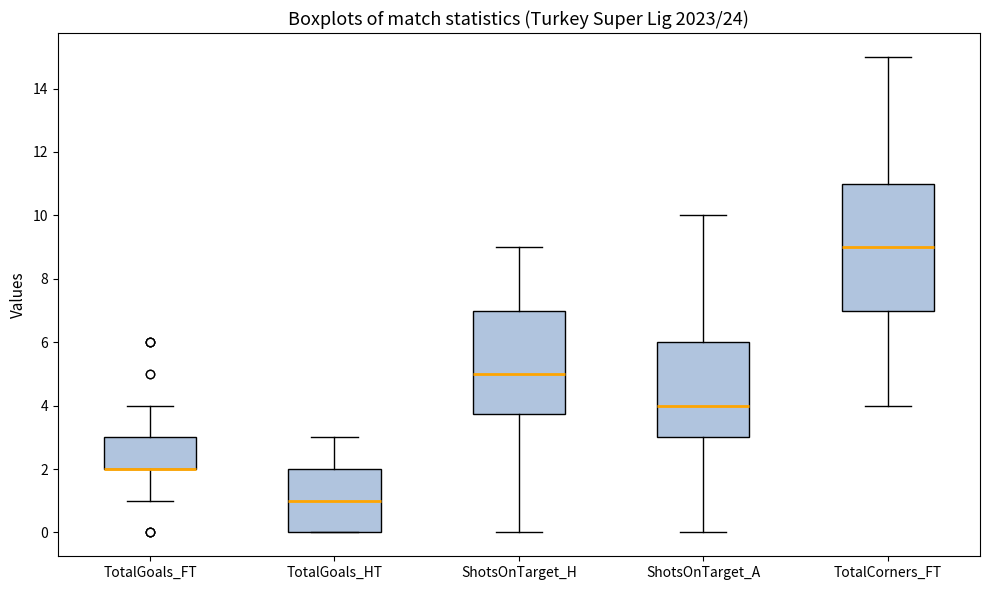

Where does the lower whisker of the box for TotalGoals_FT end on the y-axis? The values are not printed on the chart, so give them approximately, as read against the axis.

1.0